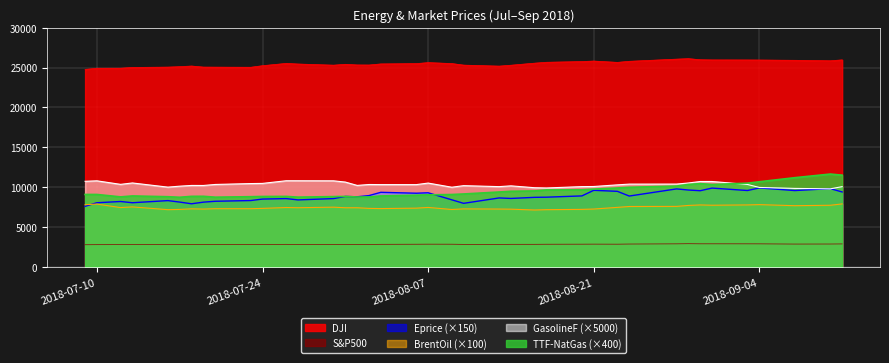

Which series has the largest total across all categories?

DJI